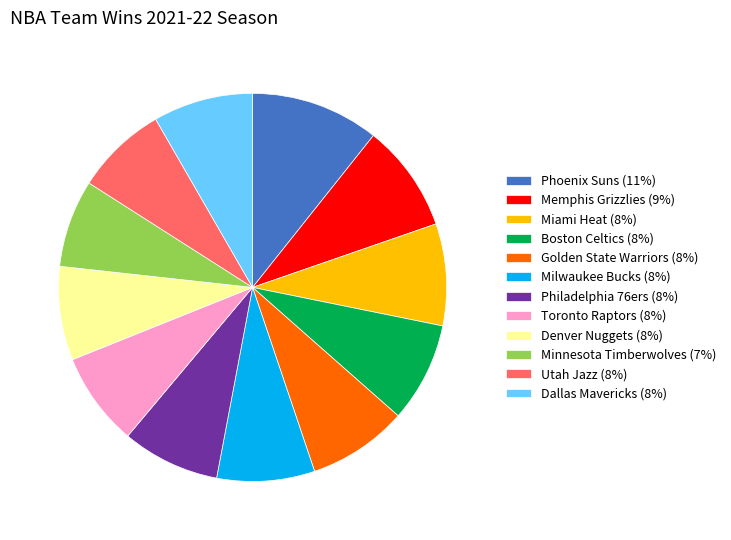

Does Memphis Grizzlies account for over 50% of the chart?

No